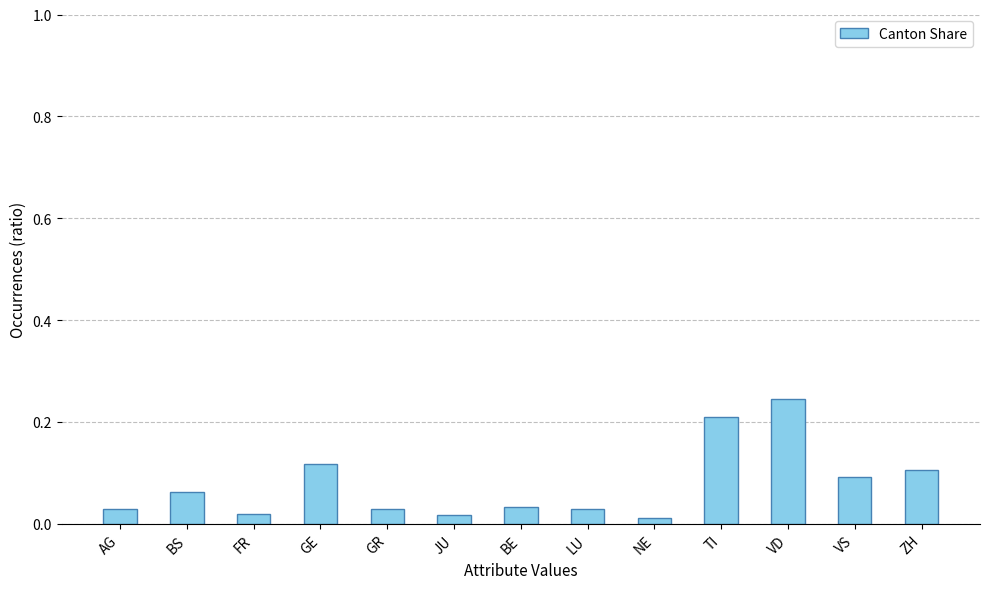

What is the sum of all values?

1.0